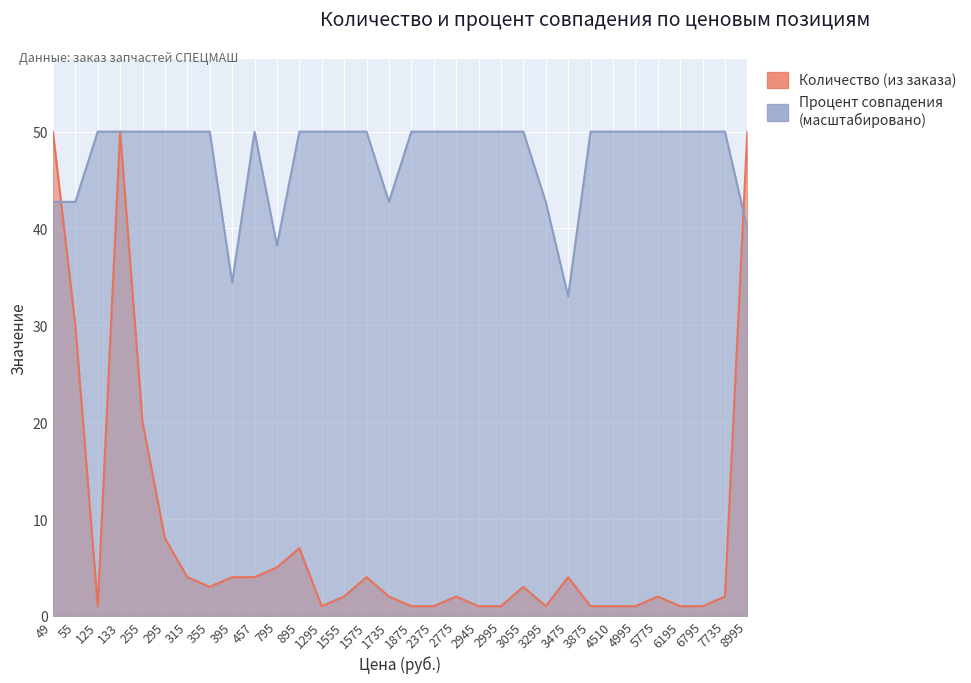

Between which two adjacent categories do Процент совпадения and Количество (из заказа) first intersect?

49 and 55